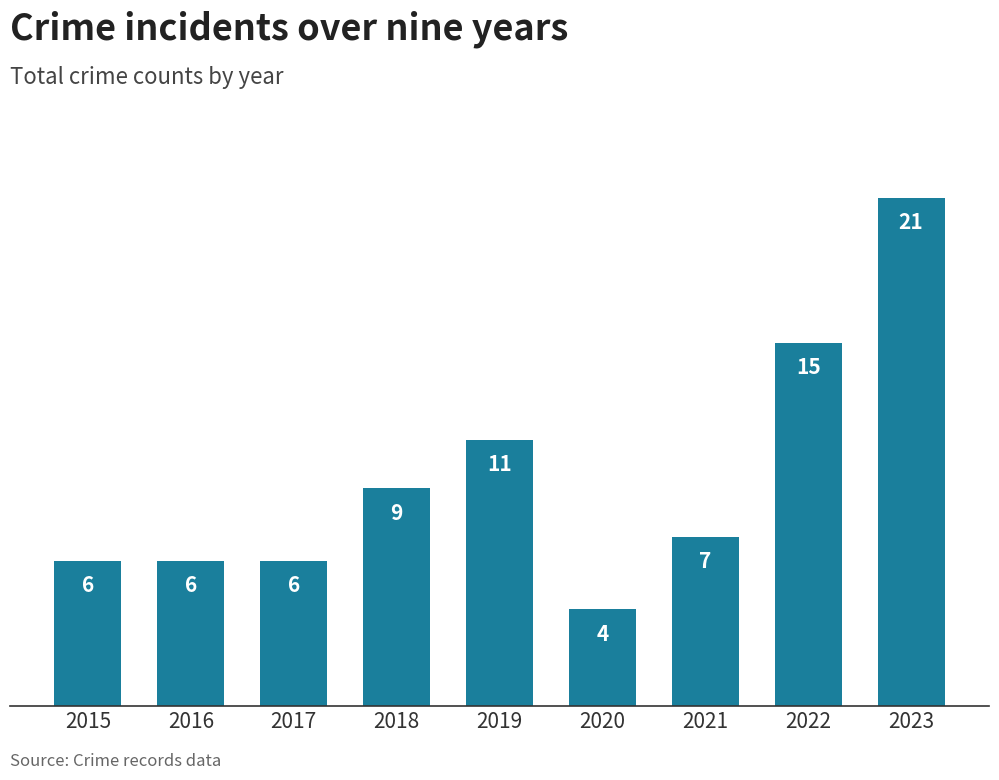

How many bars are there in total?

9